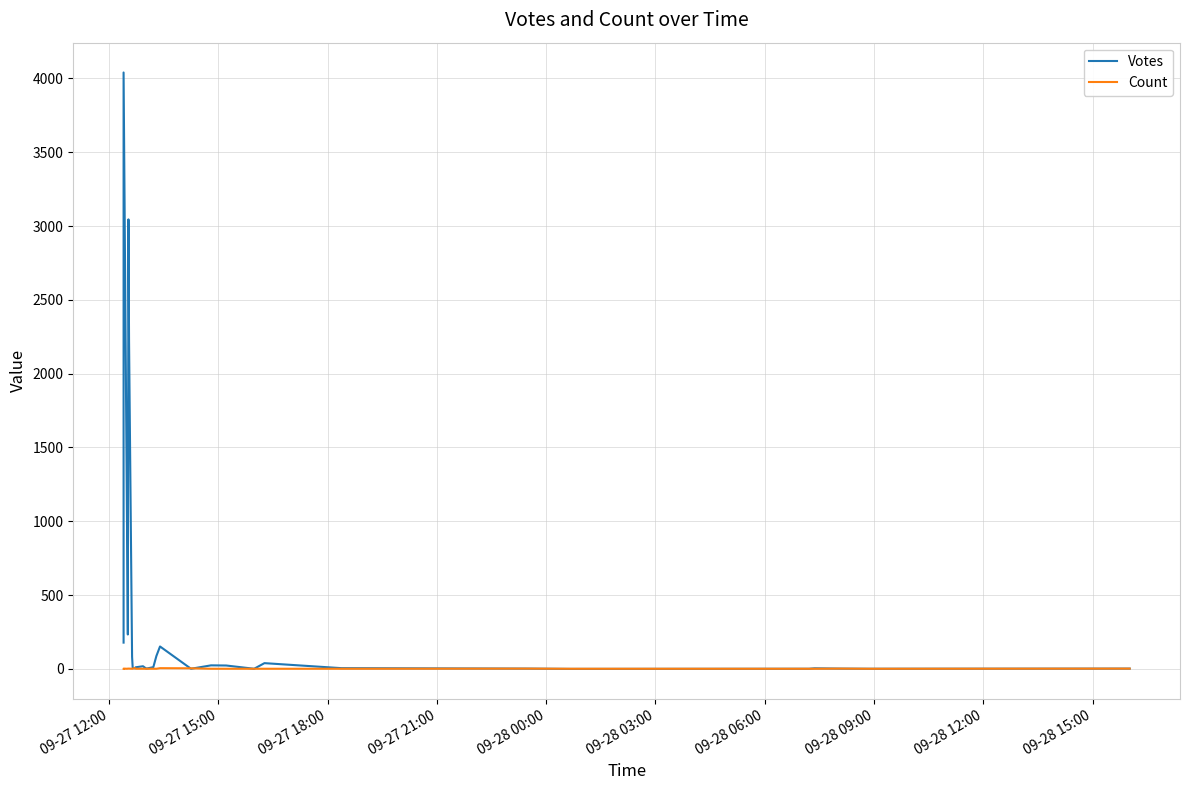

How many distinct data groups are displayed?

2